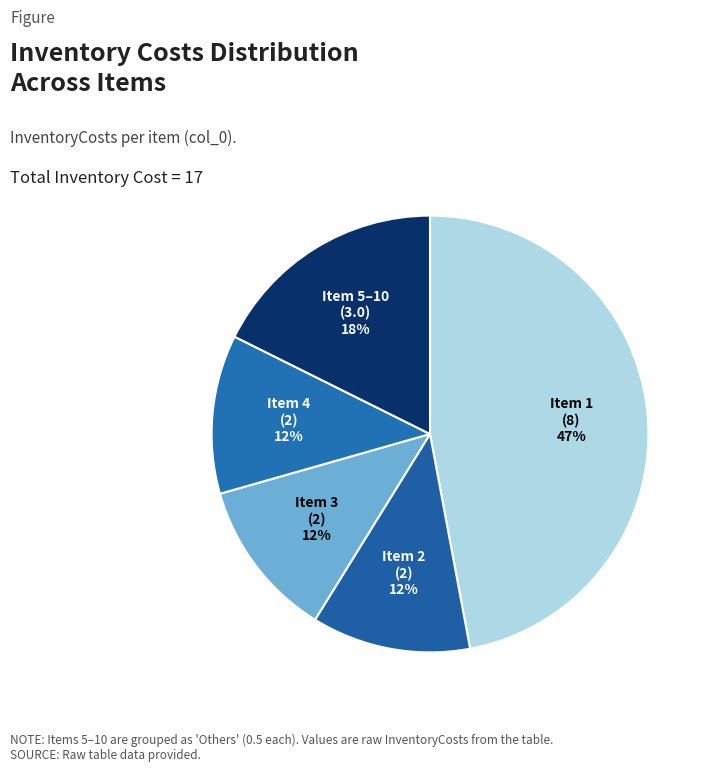

To the nearest percent, what is the difference between the Item 3 and Item 5–10 slice percentages?

6%